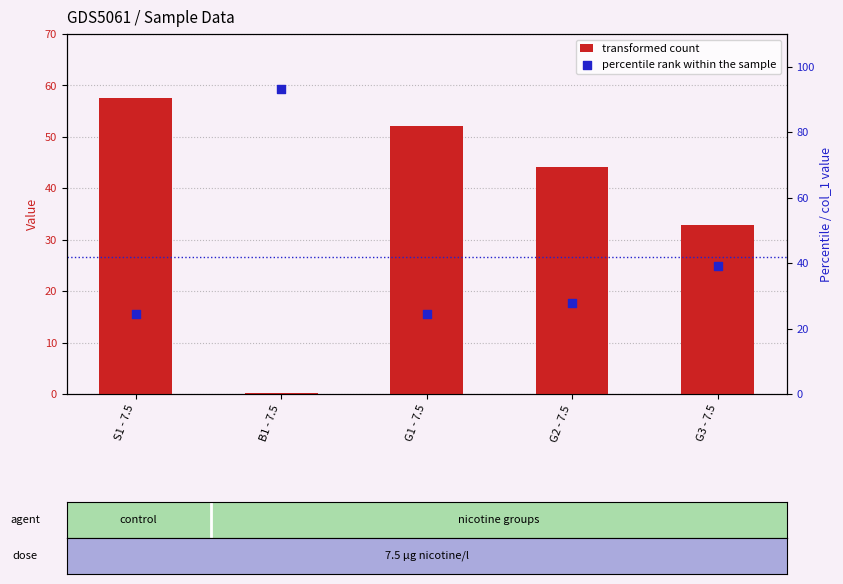

Is the value of transformed count at G2 - 7.5 greater than the value of percentile rank within the sample at G1 - 7.5?

Yes